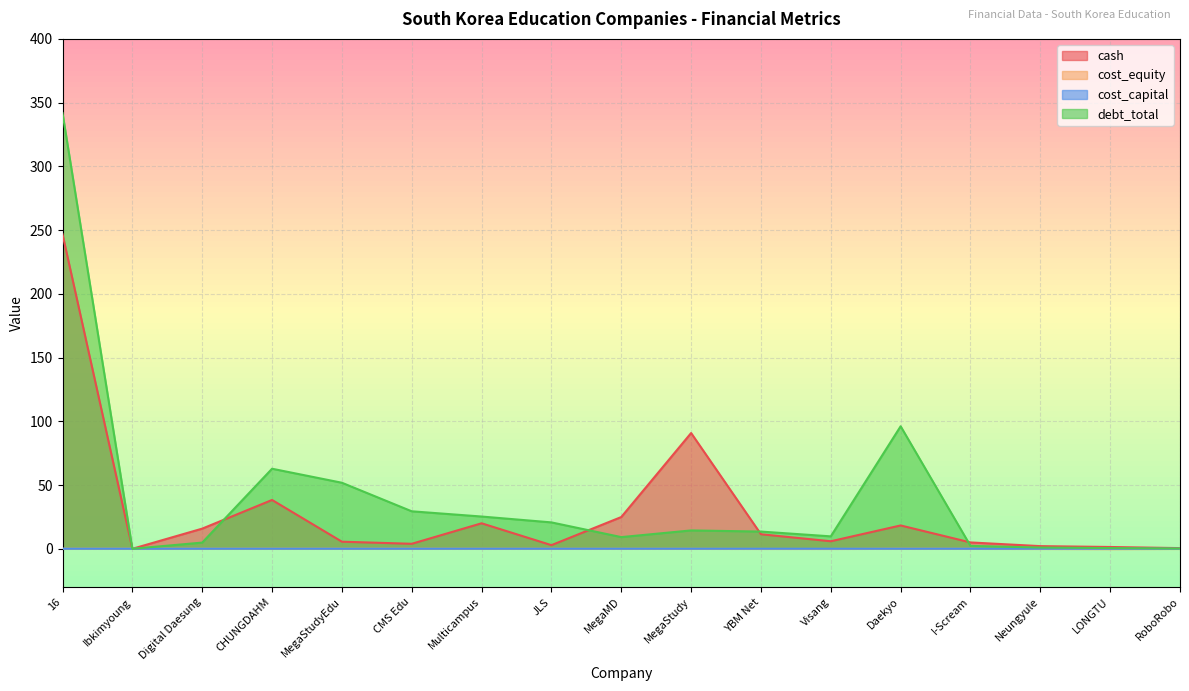

What is the average value of the cash series?

29.0